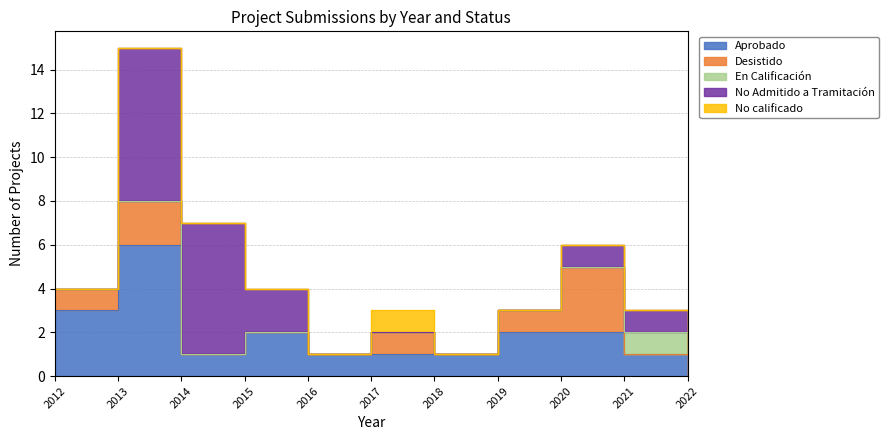

True or false: No Admitido a Tramitación has a value of 13 at 2020.

False